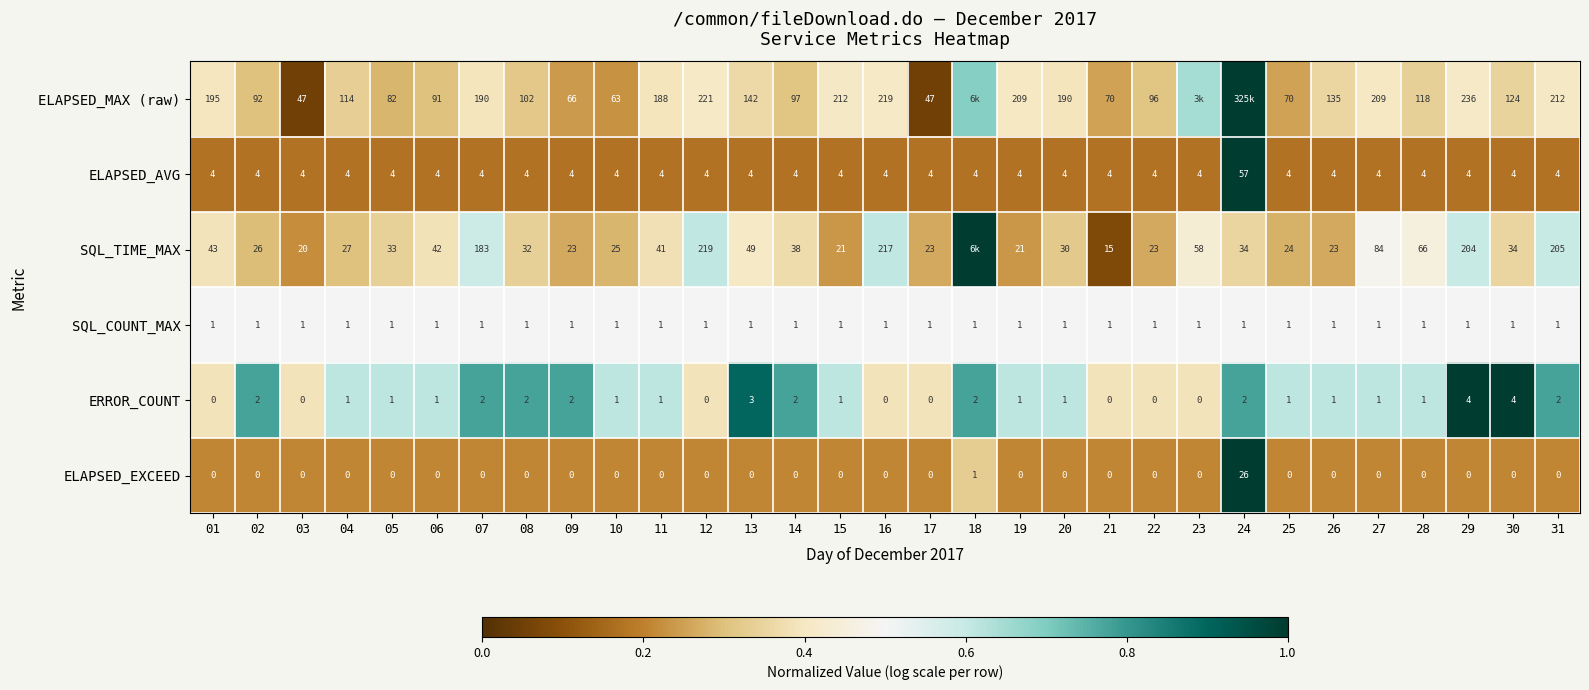

Is the value of ELAPSED_EXCEED at 04 greater than the value of ERROR_COUNT at 24?

No